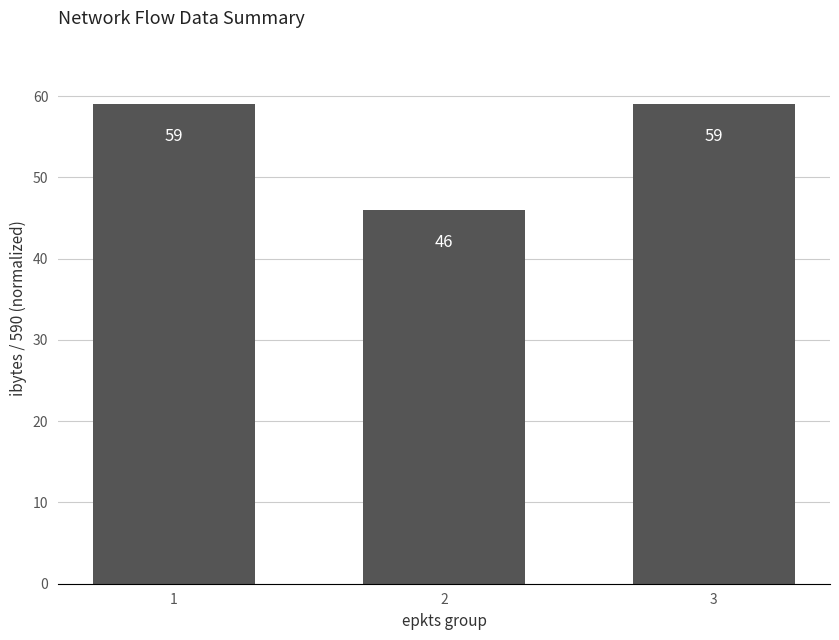

Approximately how many times larger is the value at 1 compared to 2?

1.3